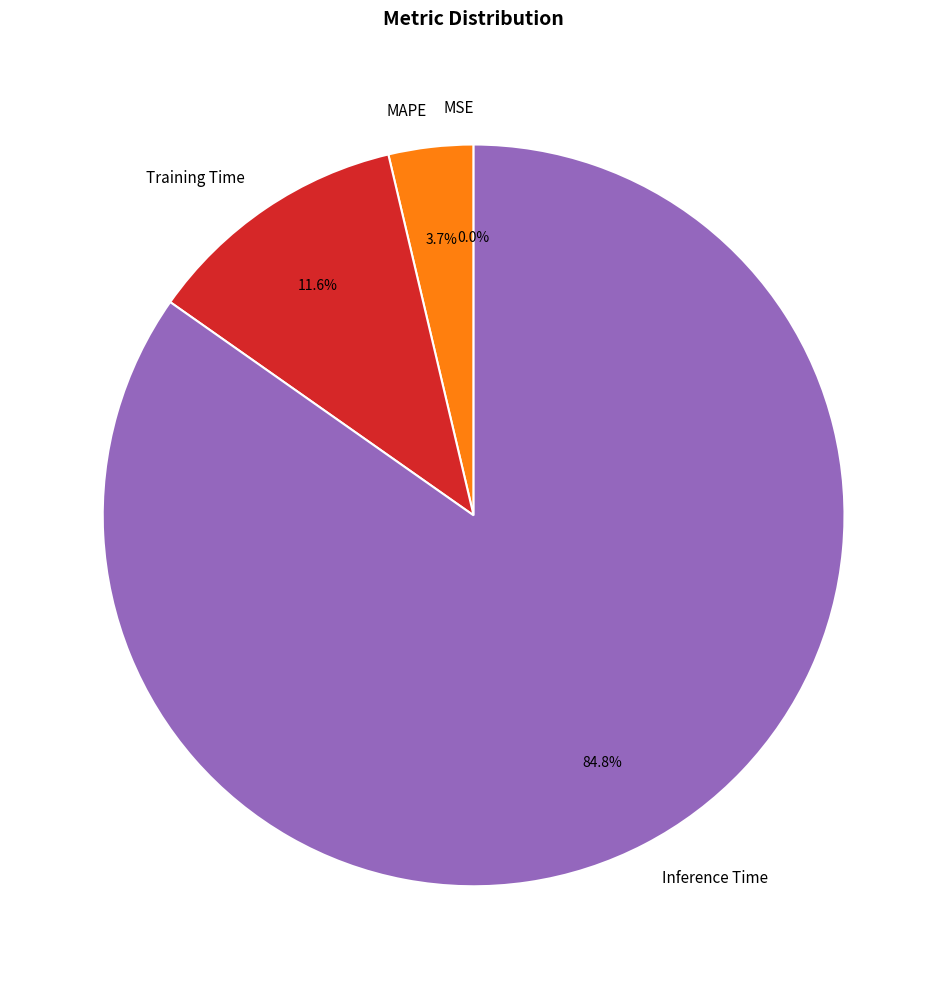

Is it true that Training Time is 12% of the pie?

True